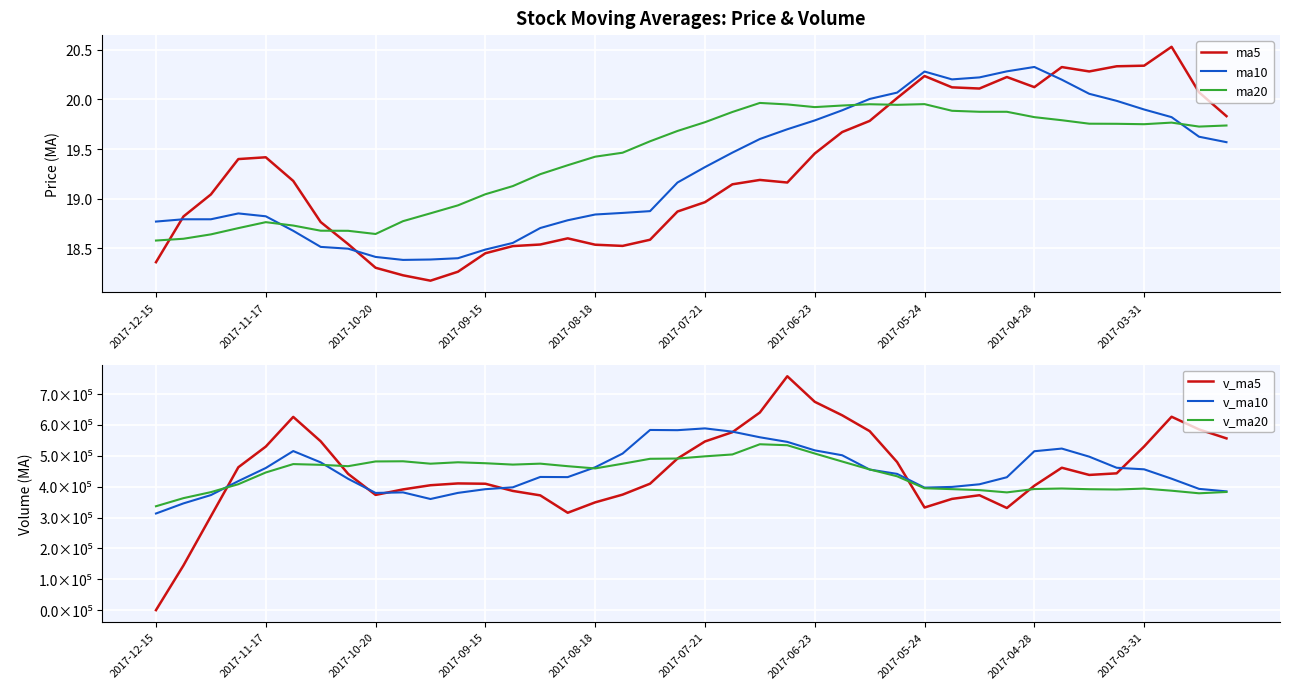

The ma5 series shows 27.0 at 2017-05-24. True or false?

False